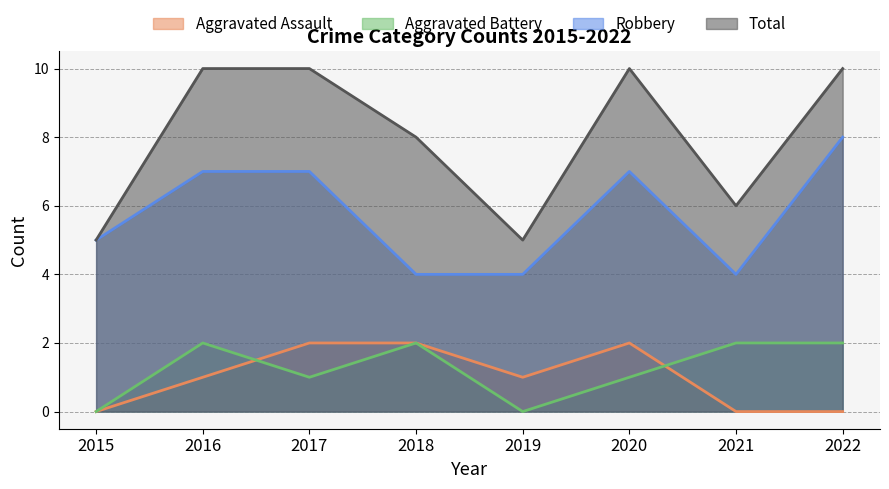

The value of Robbery at 2018 is 4. True or false?

True